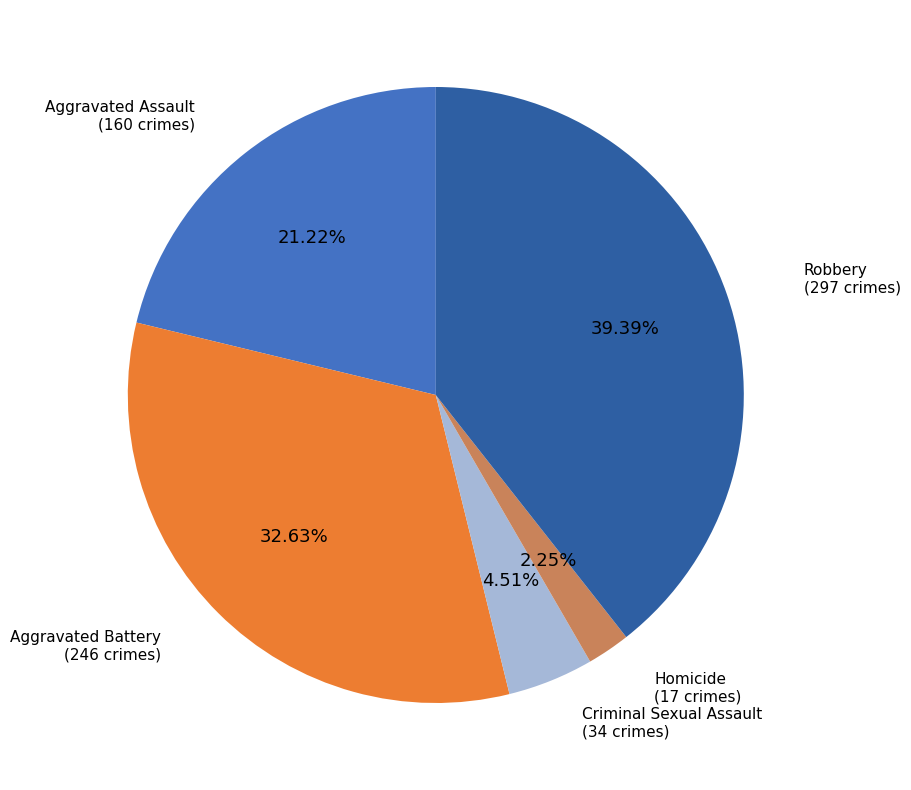

Approximately how many times larger is the value at Criminal Sexual Assault compared to Homicide?

2.0